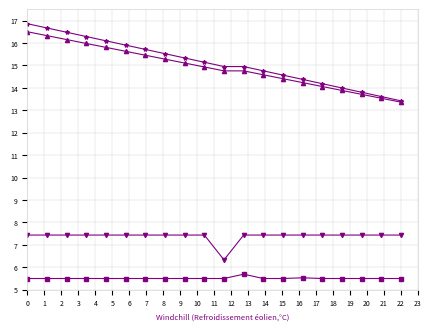

What is the smallest value displayed?

5.5